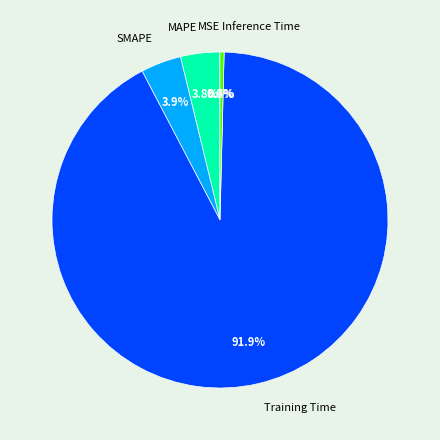

Does MAPE represent more than half of the total?

No